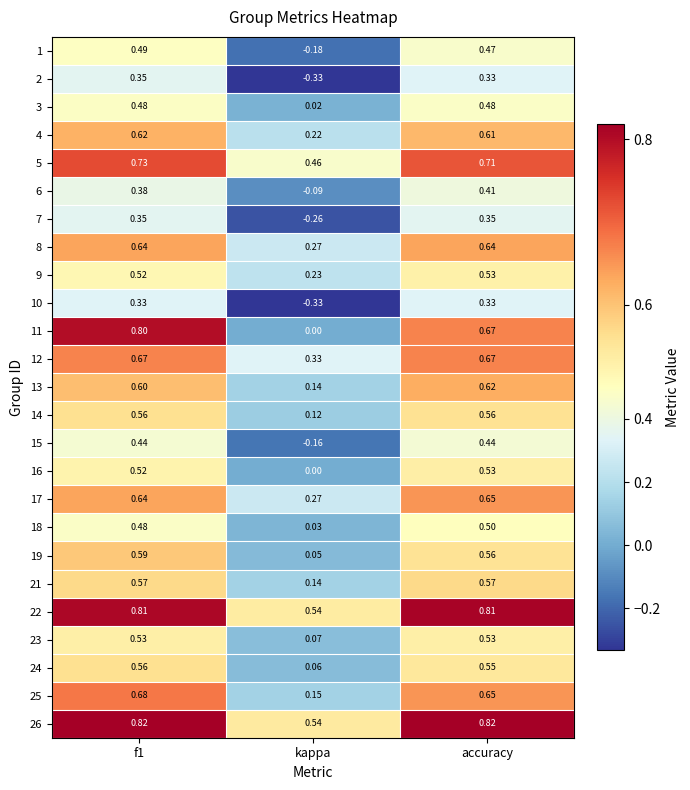

Is the value of 13 at accuracy greater than the value of 12 at f1?

No